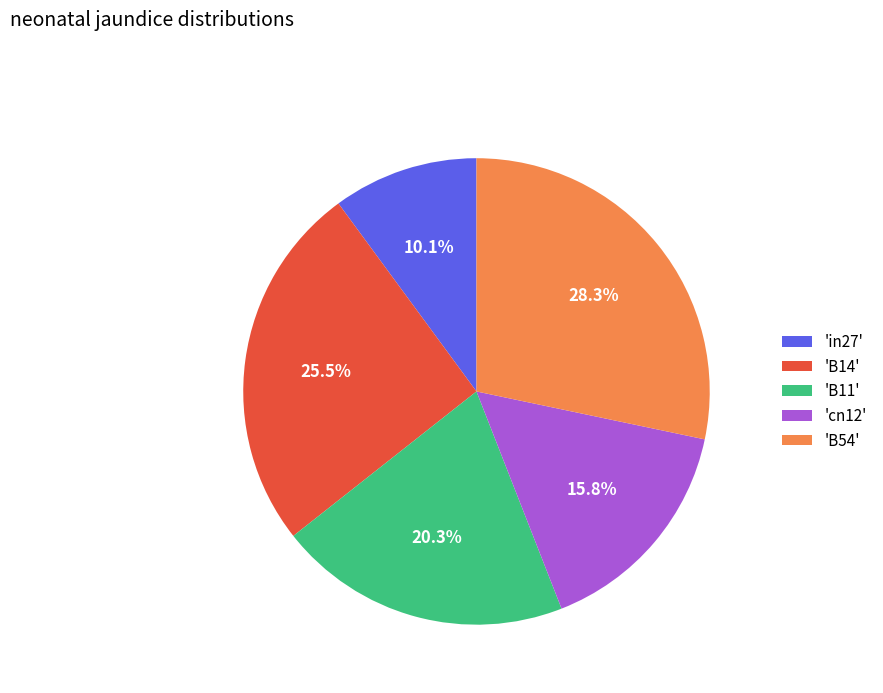

Count the number of slices in the pie.

5